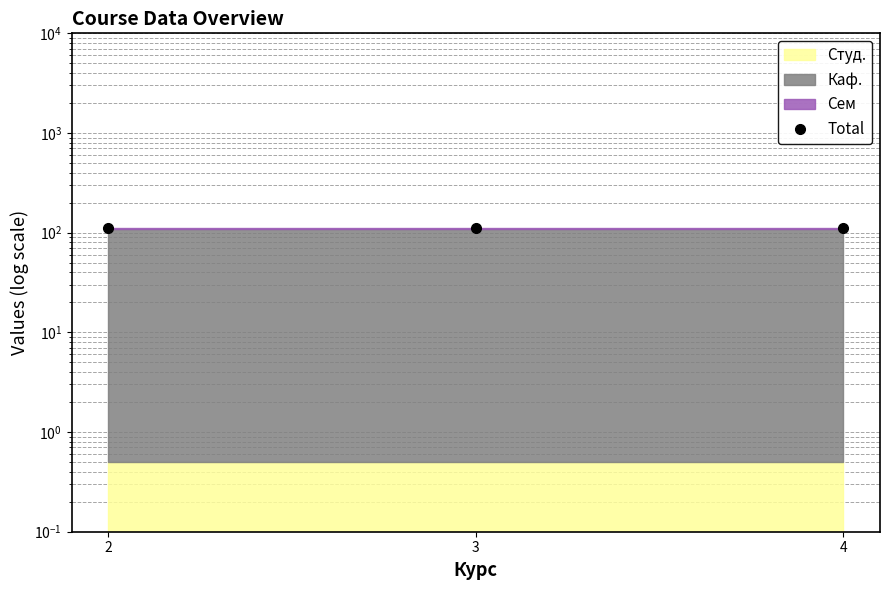

Is it true that the value at 4 is 111.0?

True